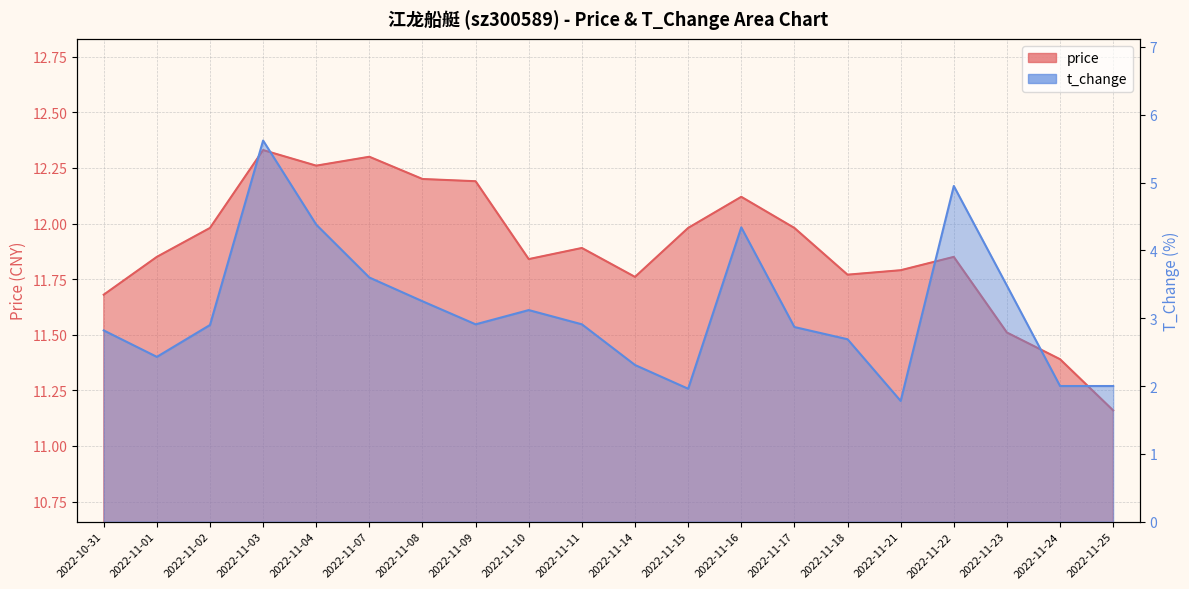

What is the greatest value displayed?

12.3